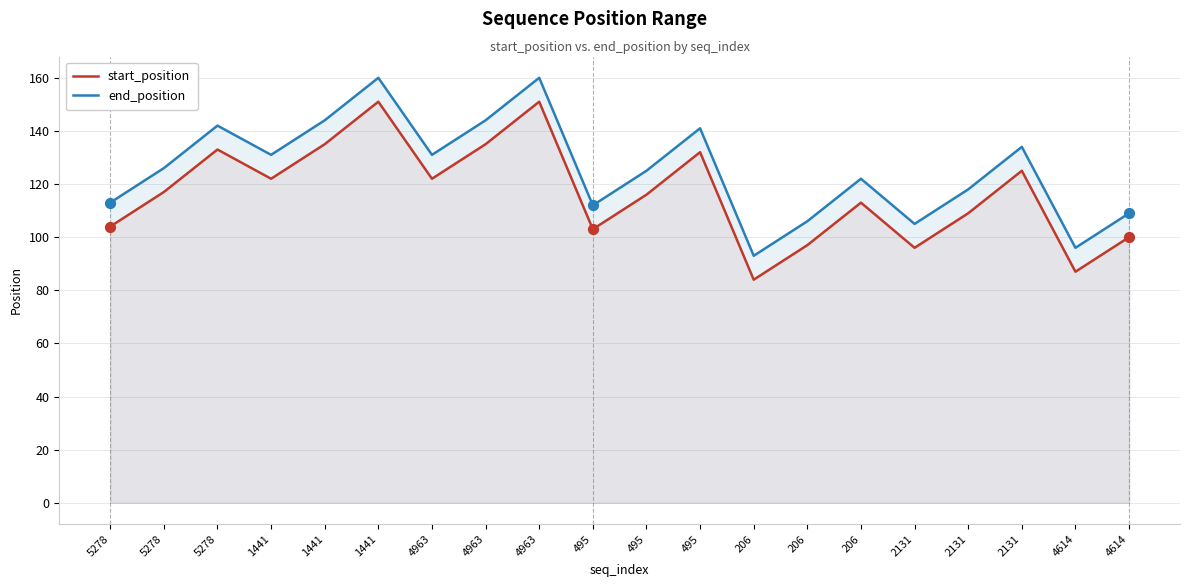

What are all the series names shown in the legend?

start_position, end_position